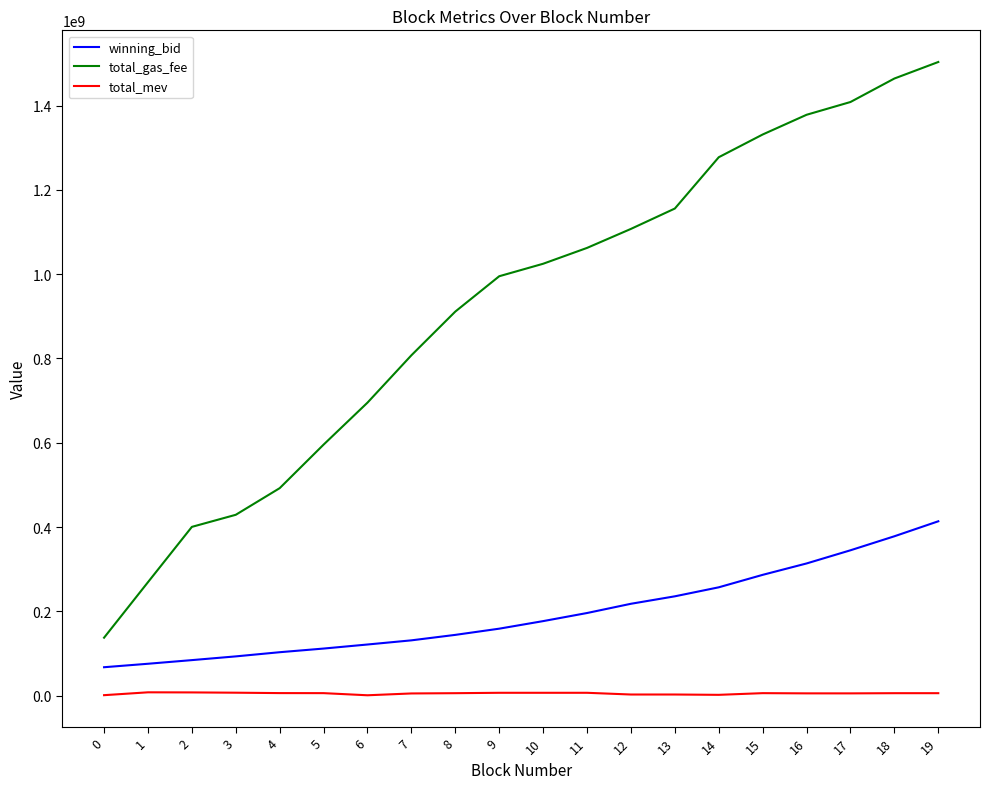

What is the maximum value for total_gas_fee?

1503200007.0